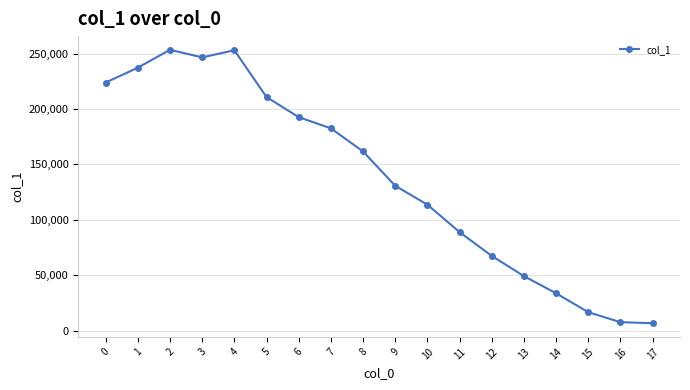

Approximately how many times larger is the value at 2 compared to 6?

1.3